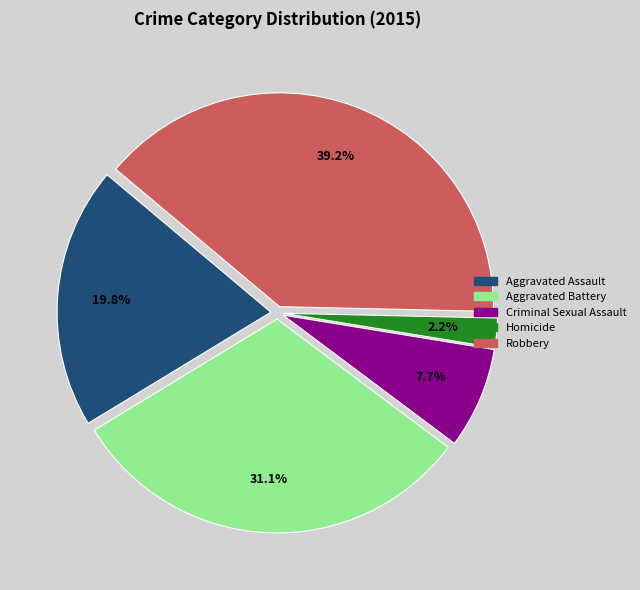

Is it true that Aggravated Assault is 31% of the pie?

False